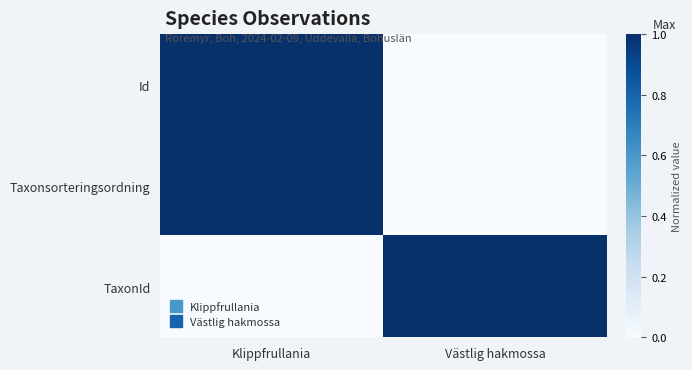

How many categories are shown in the chart?

2